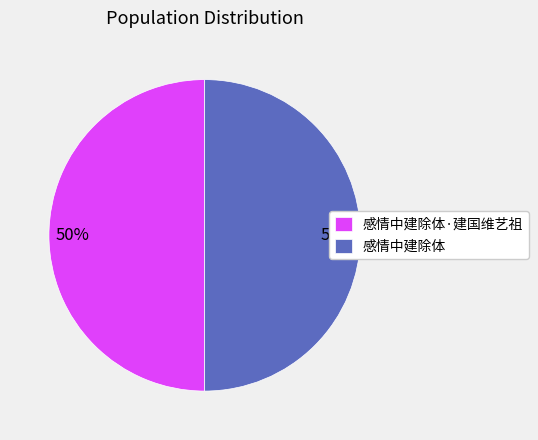

Approximately how many times larger is the value at 感情中建除体 compared to 感情中建除体·建国维艺祖?

1.0